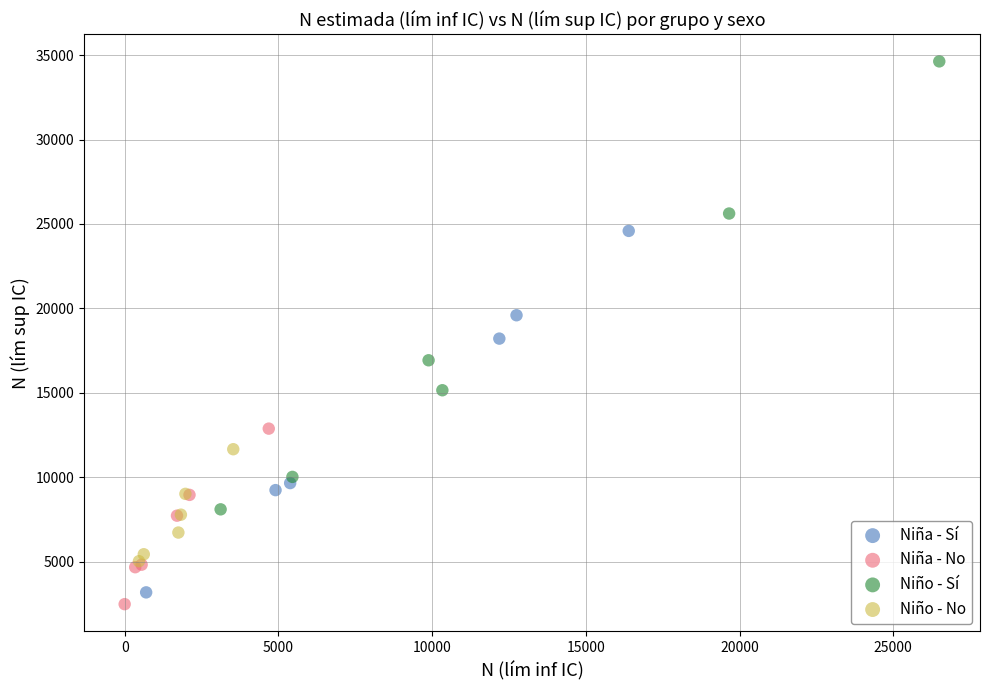

Which series reaches the maximum Y coordinate?

Niño - Sí